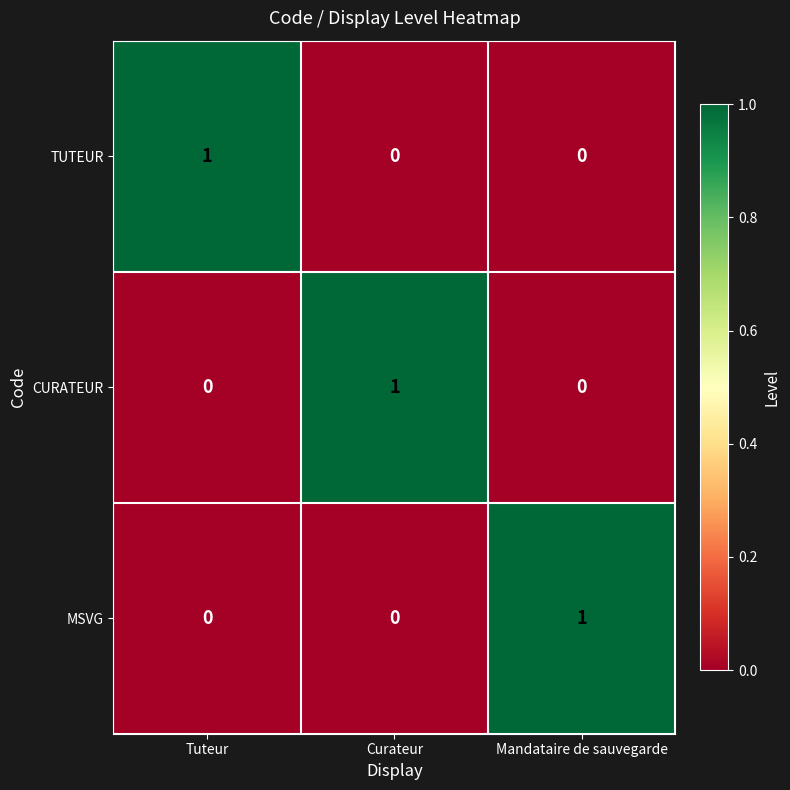

Is the value of CURATEUR at Curateur greater than the value of MSVG at Curateur?

Yes